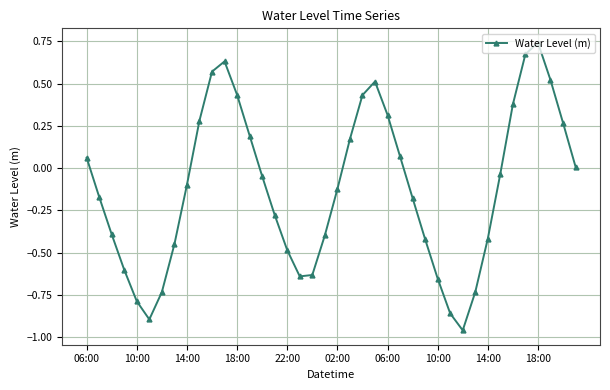

Is this an area chart (filled region under the line)?

No